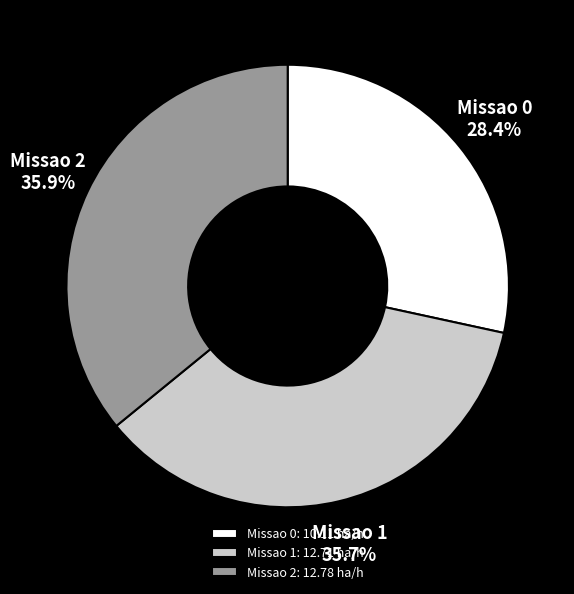

To the nearest percent, what is the combined percentage of Missao 1 and Missao 2?

72%